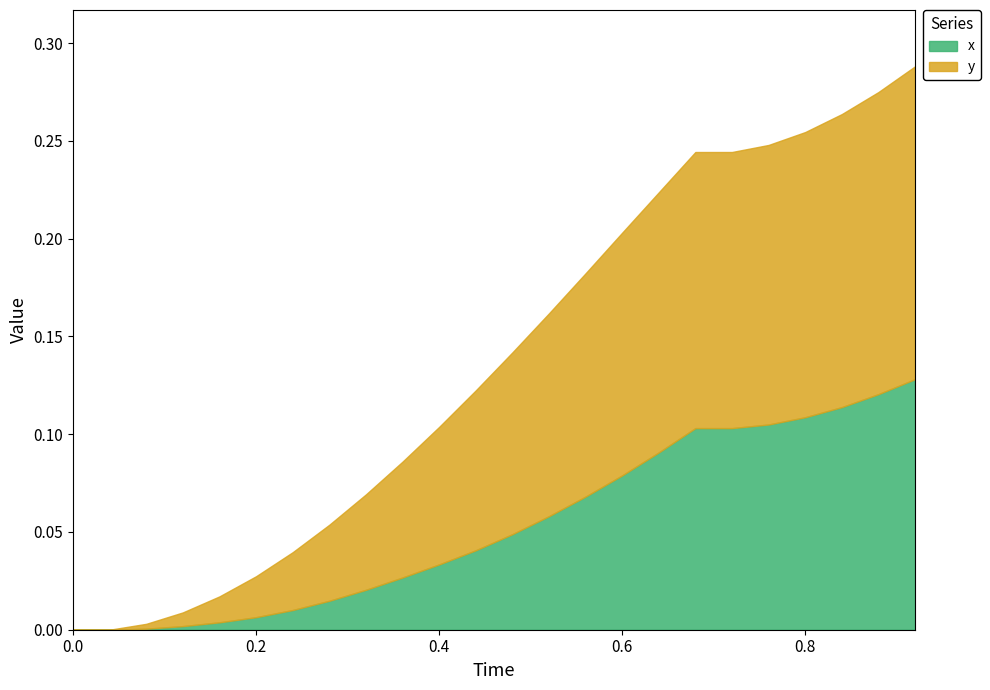

Which series has the largest total across all categories?

y